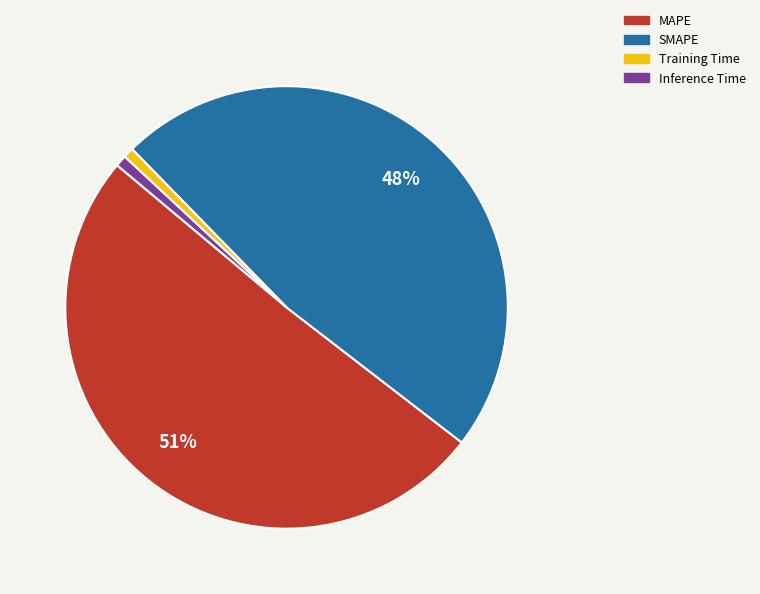

To the nearest percent, what portion does SMAPE represent?

48%